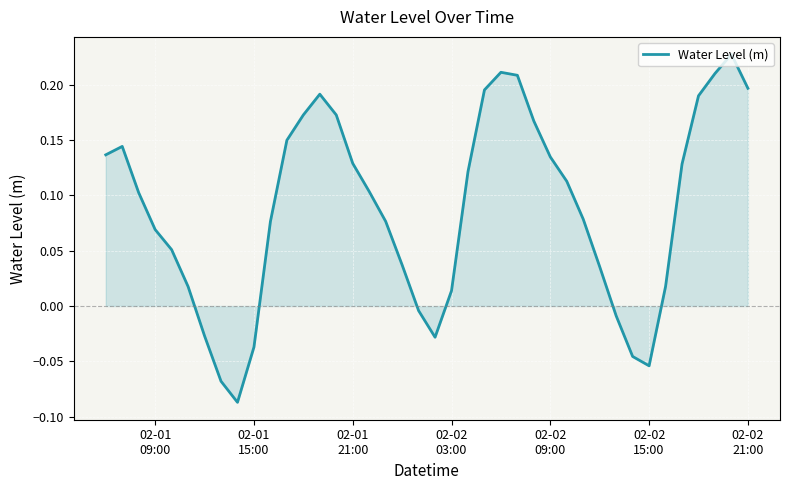

What is the difference between the maximum and minimum values?

0.3